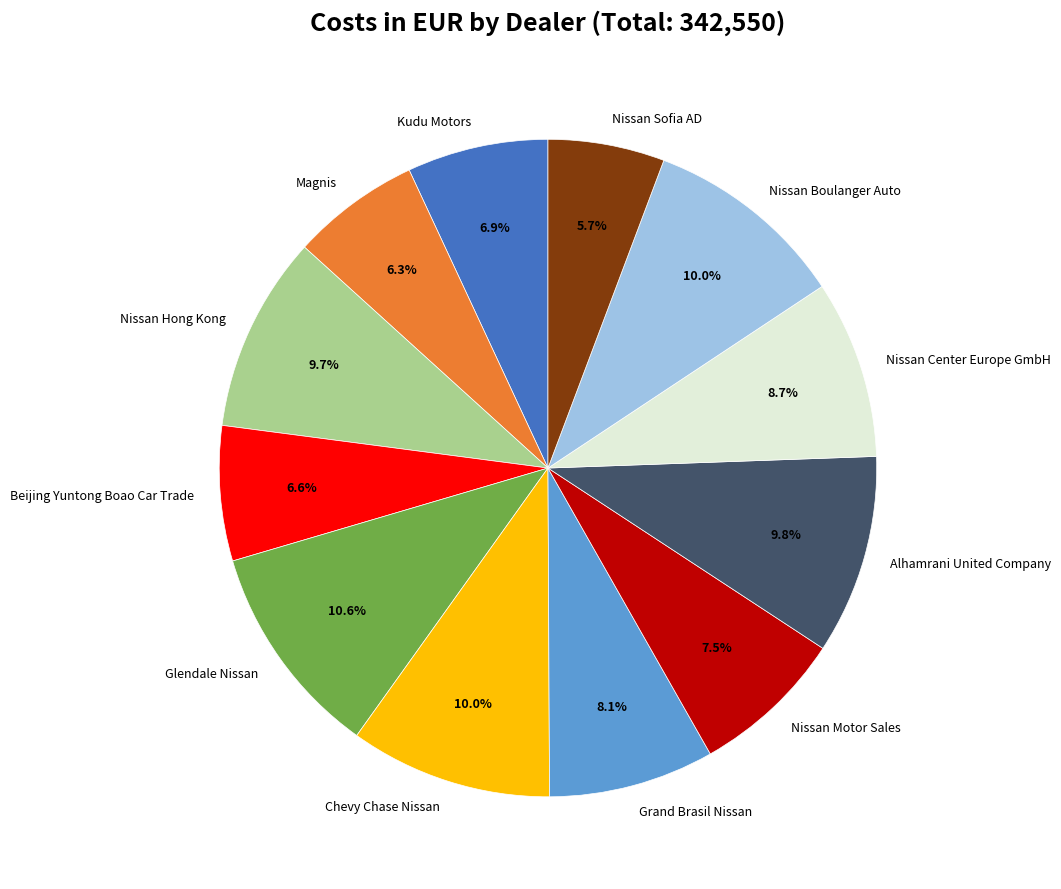

Which slice is the largest?

Glendale Nissan